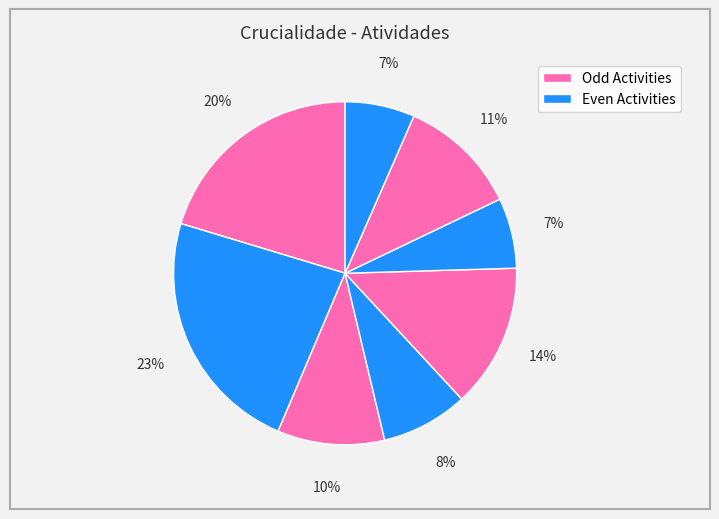

Which category has the biggest portion of the pie?

2